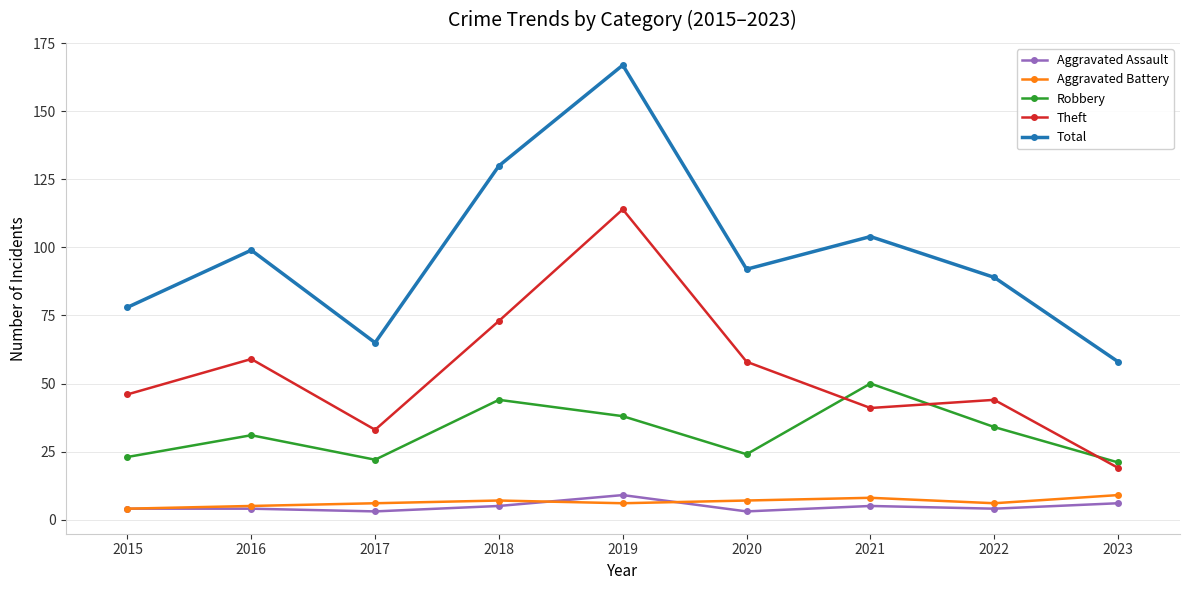

What is the difference between the maximum and minimum values in the Robbery series?

29